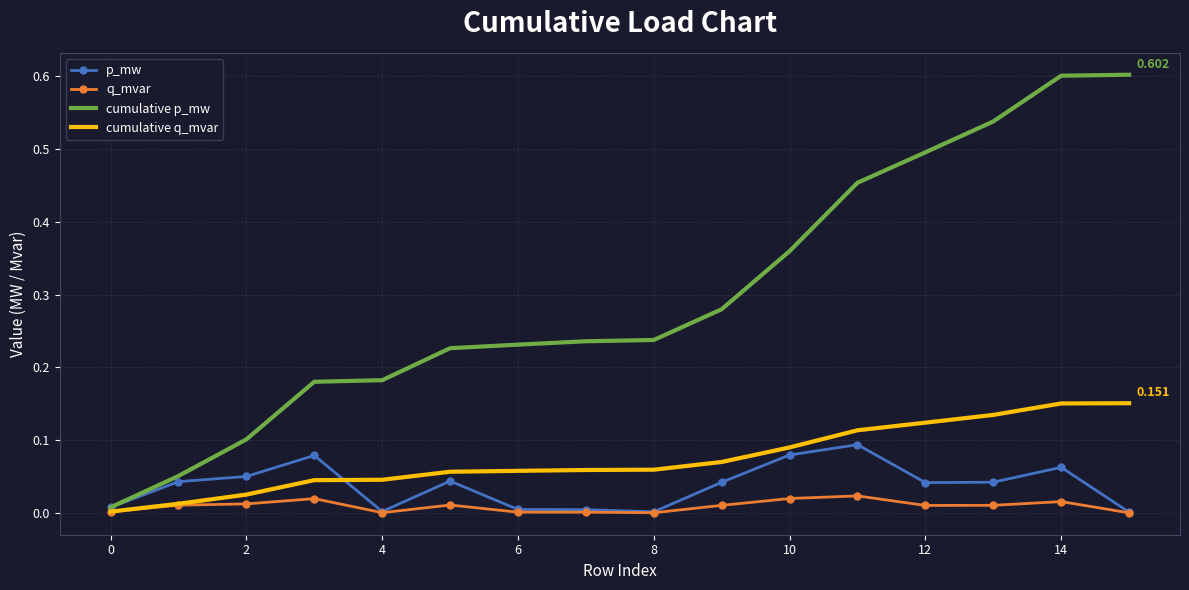

List the series in order of their peak value, highest first.

cumulative p_mw, cumulative q_mvar, p_mw, q_mvar